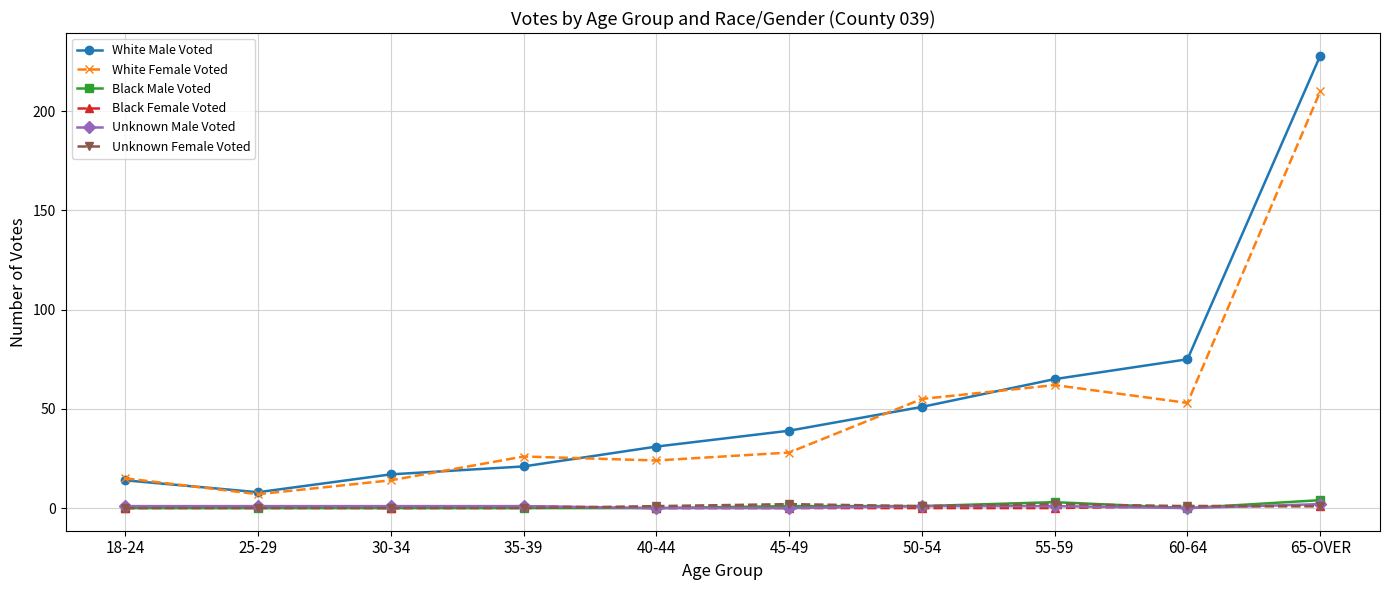

True or false: White Male Voted and Unknown Male Voted intersect in this chart.

False